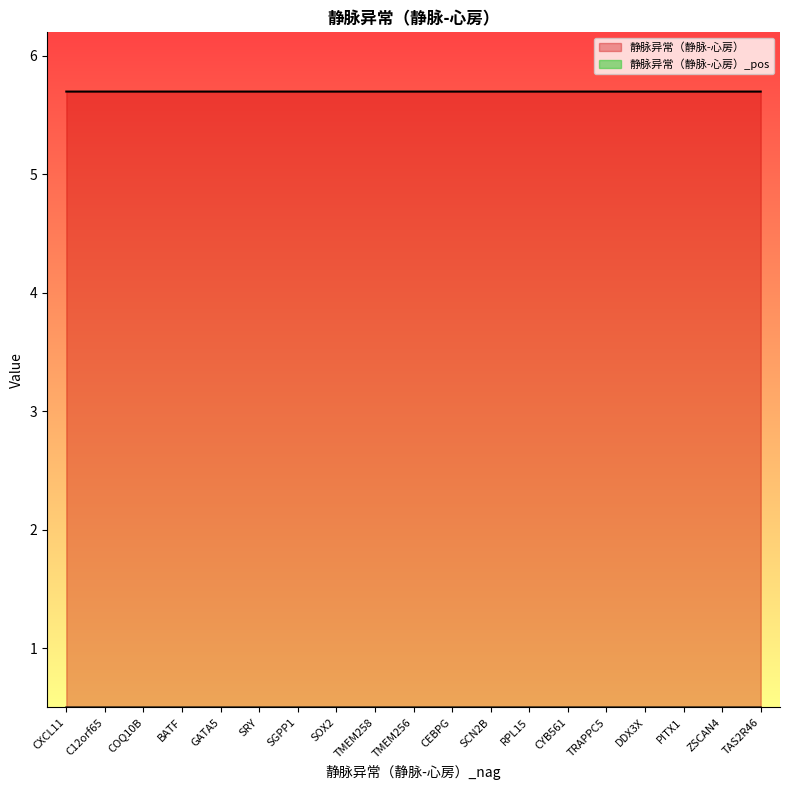

Rank the series by their maximum value, from lowest to highest.

静脉异常（静脉-心房）_pos, 静脉异常（静脉-心房）